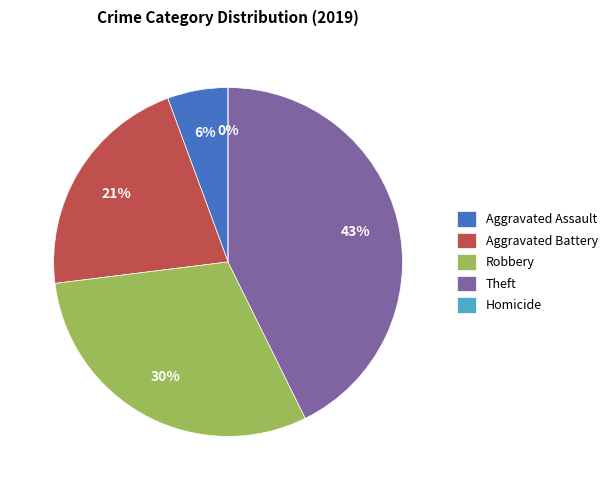

Rank the categories by value from highest to lowest.

Theft, Robbery, Aggravated Battery, Aggravated Assault, Homicide